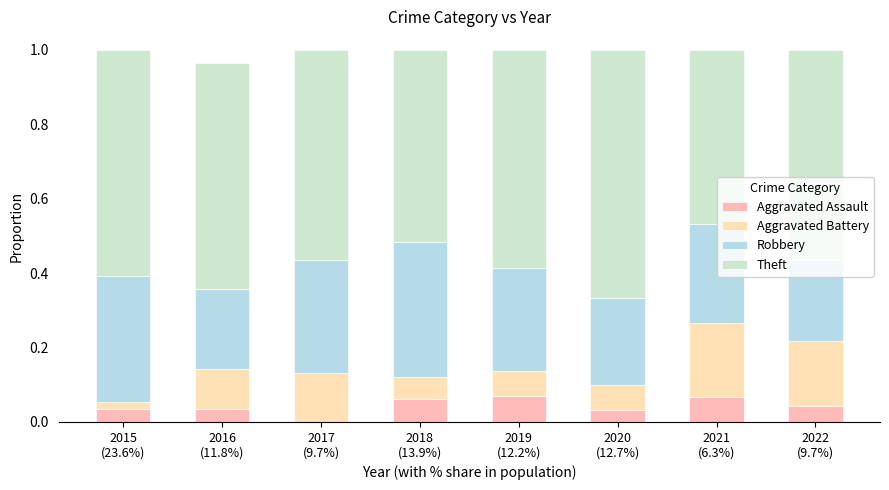

How many distinct data groups are displayed?

4